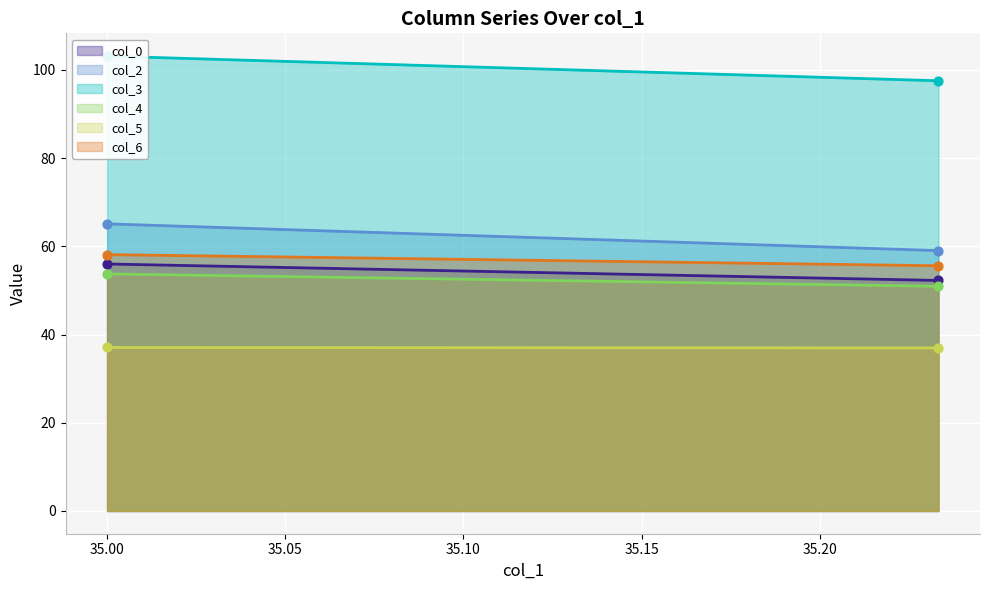

Which series has the largest total across all categories?

col_3